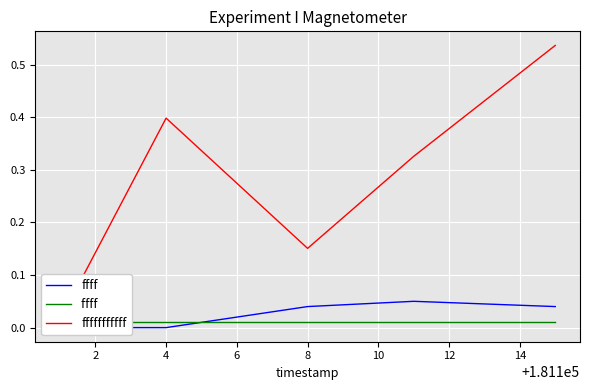

Reading left to right, transcribe all the data shown in this chart.

ffff: 0.0	0.0	0.0	0.1	0.0
ffff : 0.0	0.0	0.0	0.0	0.0
fffffffffff: 0.0	0.4	0.2	0.3	0.5